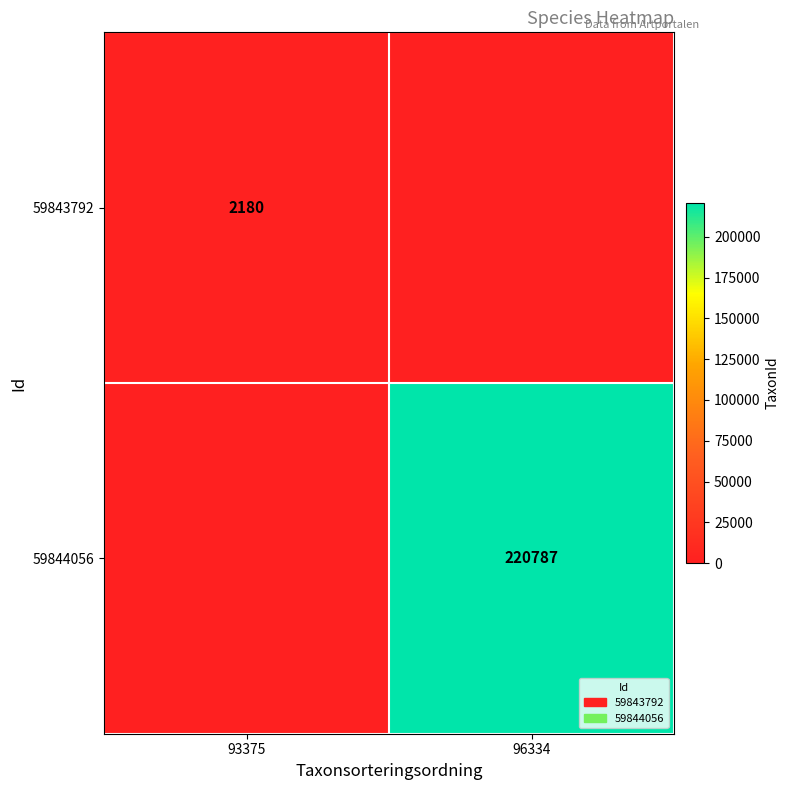

Is the value of 59843792 at 93375 greater than the value of 59844056 at 96334?

No